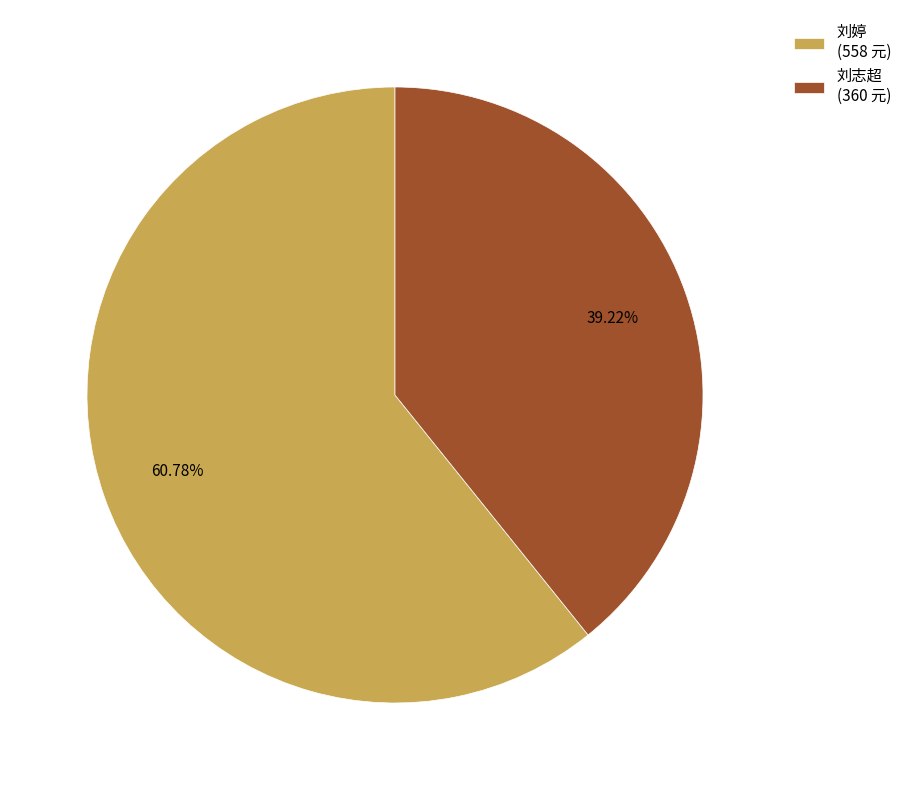

Which has a higher value, 刘婷 (558 元) or 刘志超 (360 元)?

刘婷 (558 元)